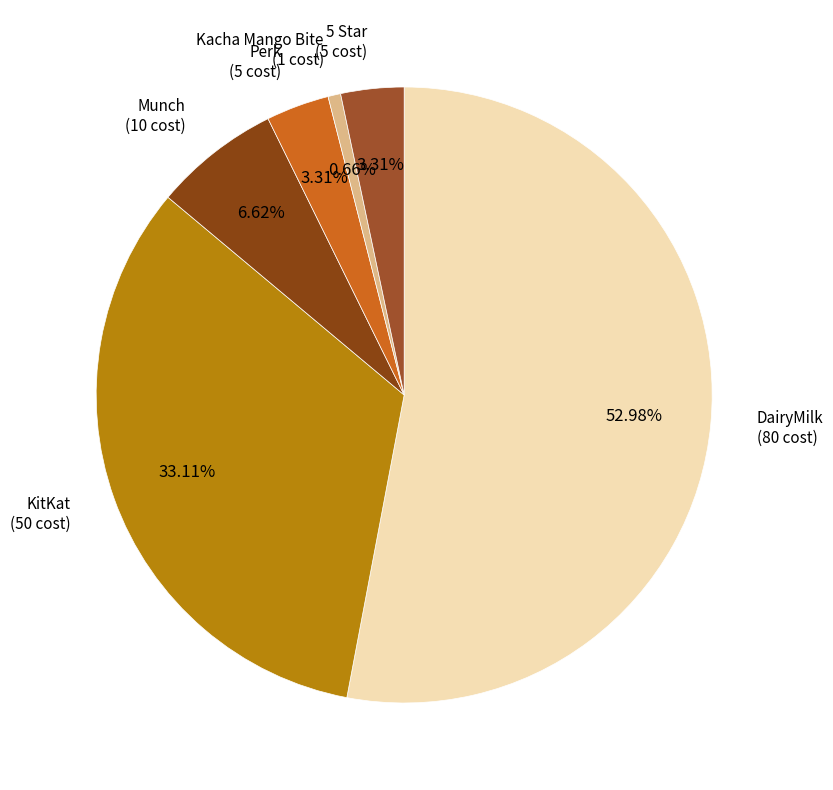

Count the number of slices in the pie.

6